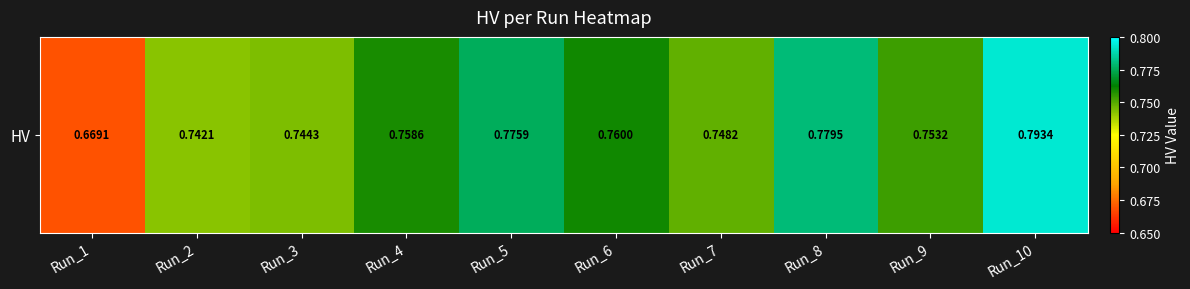

Rank the categories by value from lowest to highest.

Run_1, Run_2, Run_3, Run_7, Run_9, Run_4, Run_6, Run_5, Run_8, Run_10